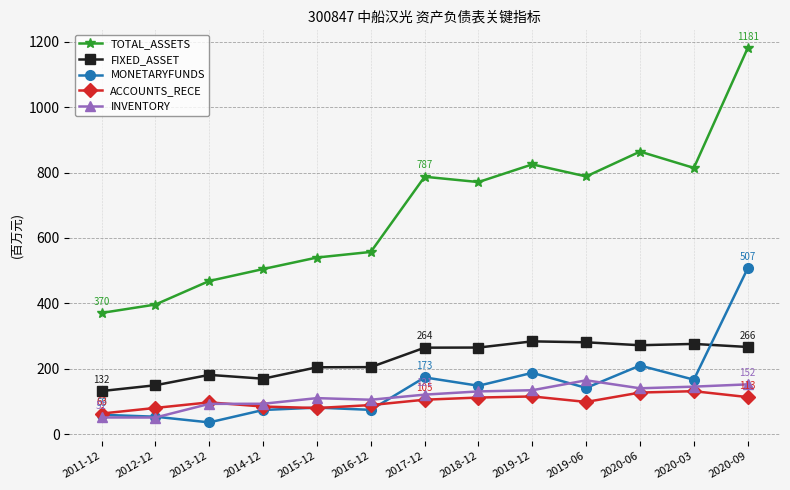

Count the number of categories in the chart.

13